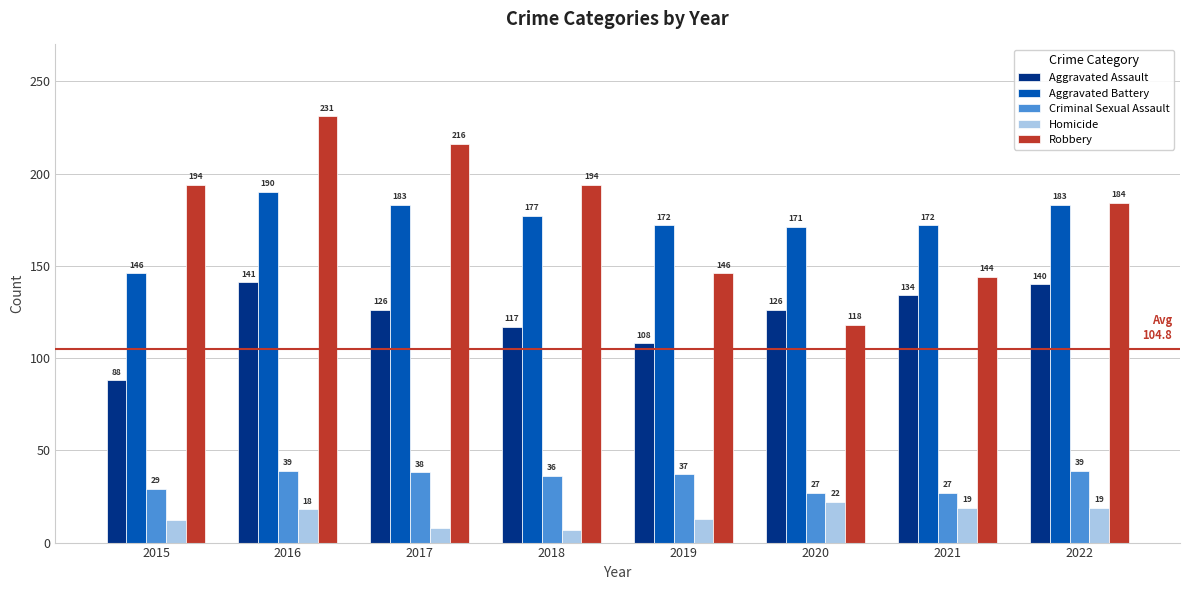

What are all the series names shown in the legend?

Aggravated Assault, Aggravated Battery, Criminal Sexual Assault, Homicide, Robbery